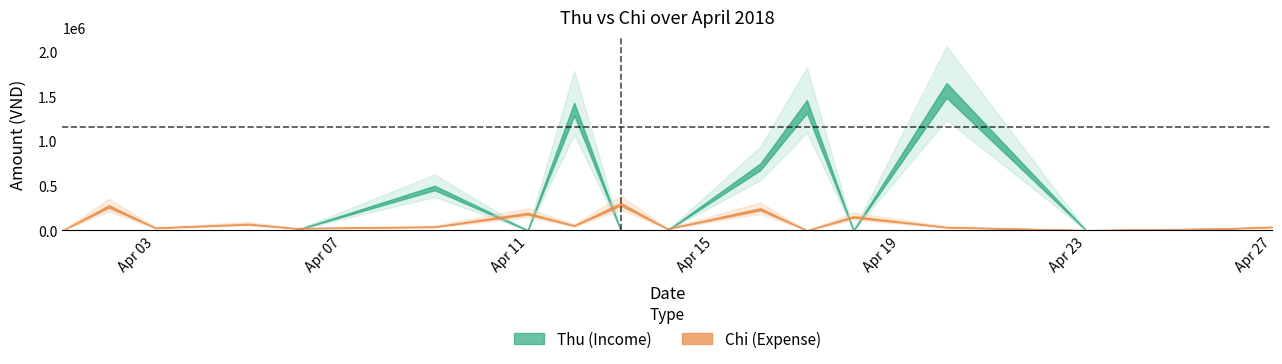

What is the total value across all series at 2018-04-06?

15000